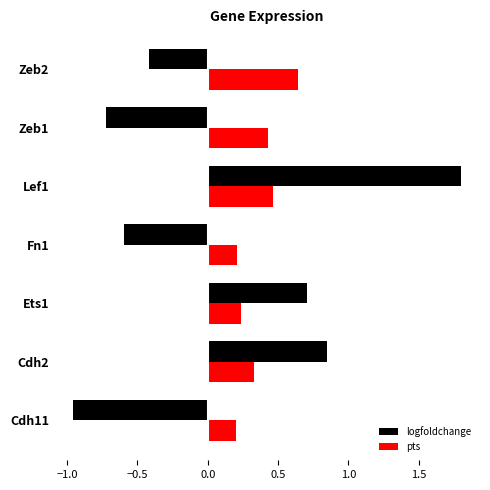

What is the difference between the maximum and minimum values in the pts series?

0.4